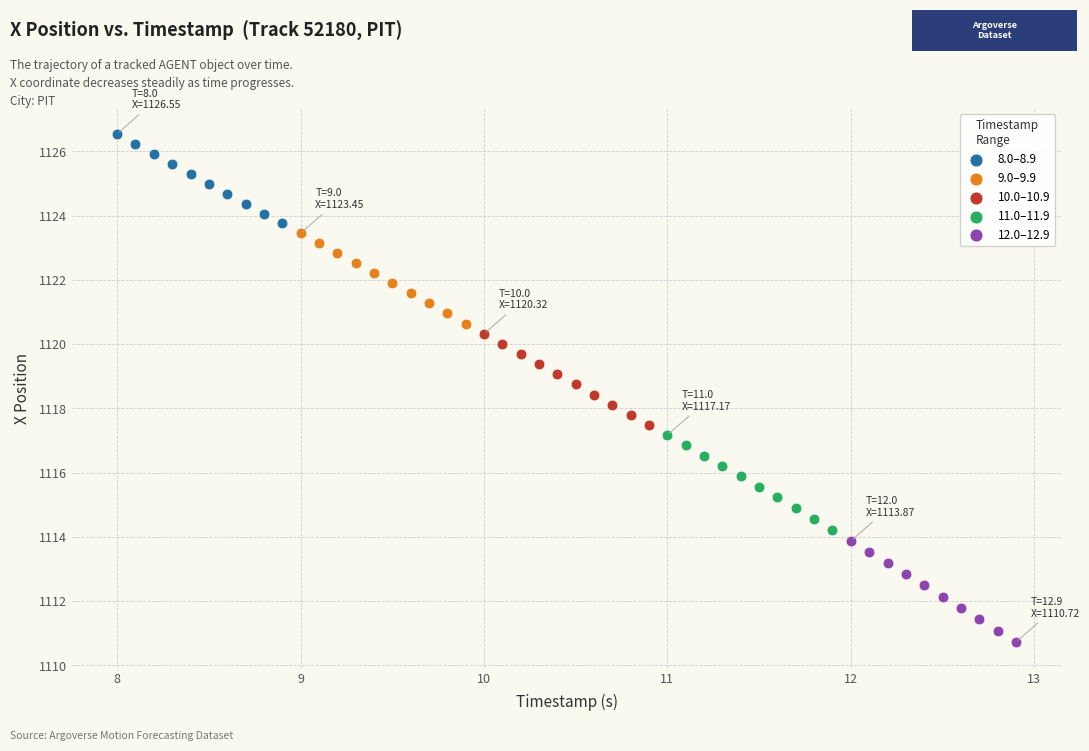

Which series reaches the minimum Y coordinate?

12.0–12.9